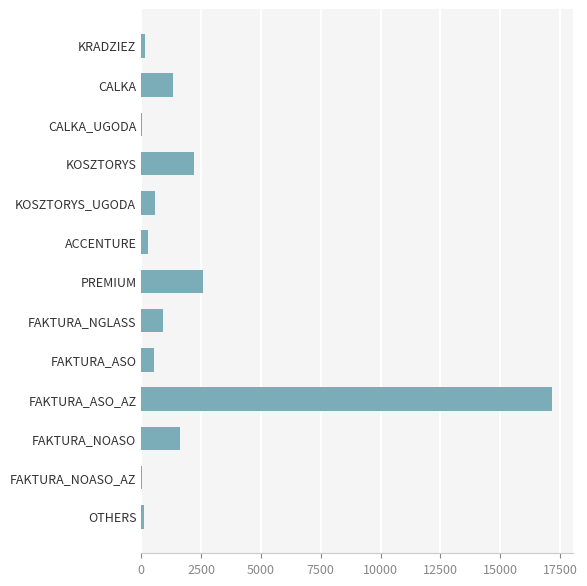

Is it true that the value at FAKTURA_ASO_AZ is 17165?

True